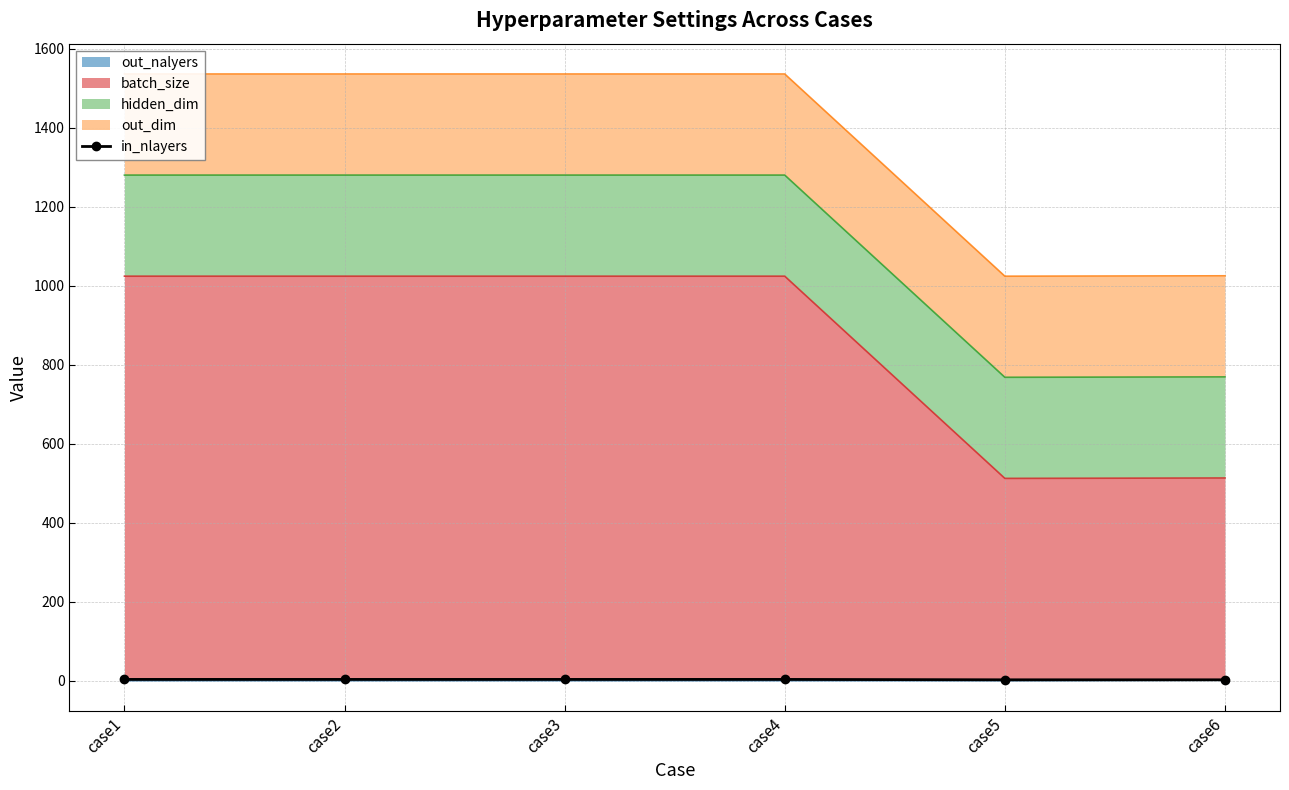

Reading left to right, what are all the values shown in this chart?

case1=3	case2=3	case3=3	case4=3	case5=2	case6=2